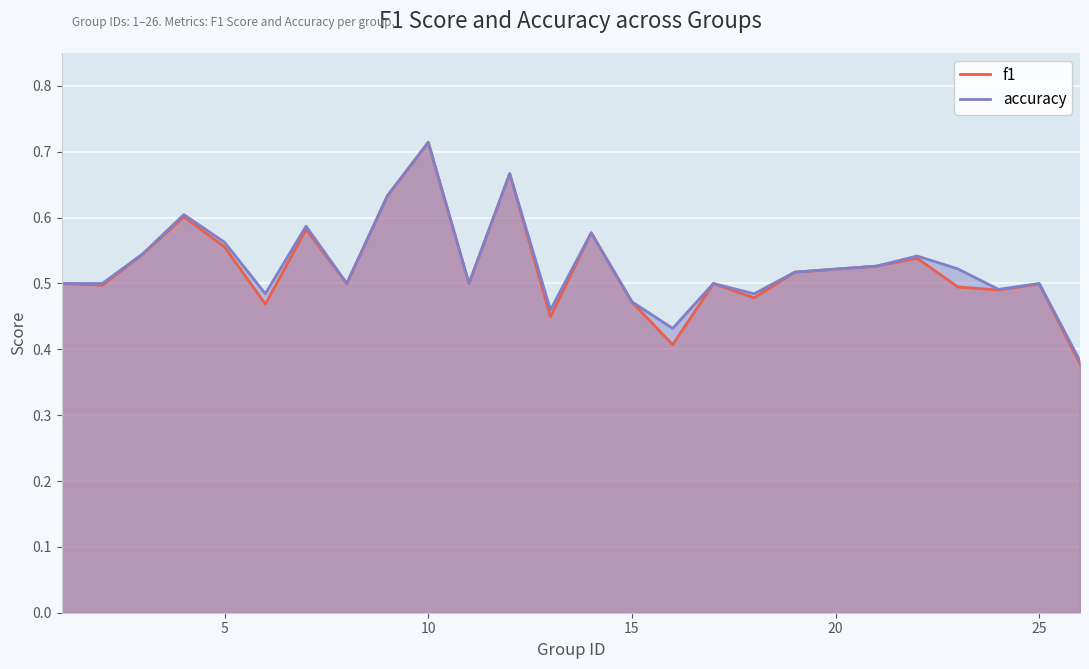

The value of f1 at 8 is 0.8. True or false?

False